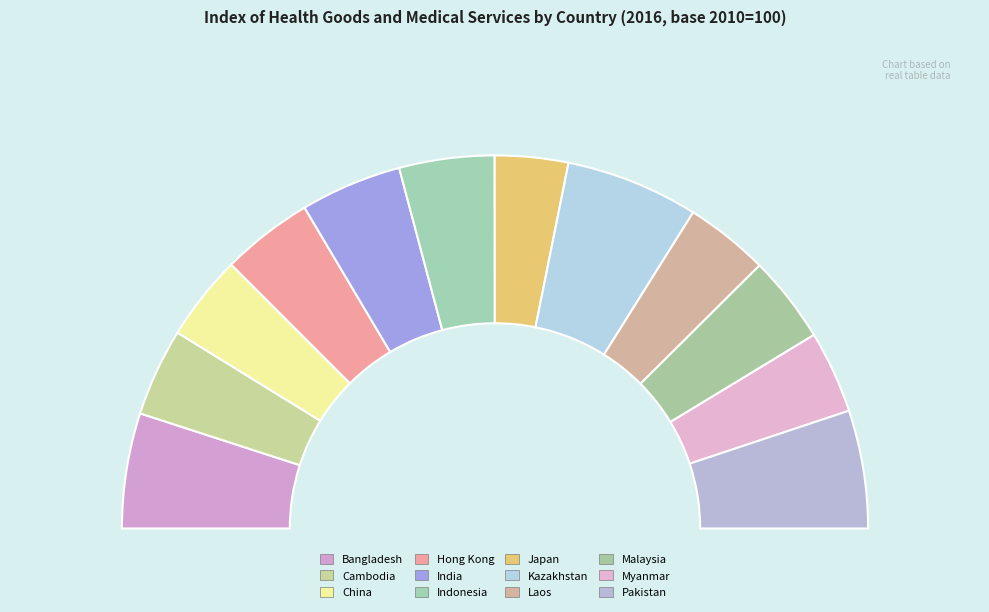

How much of the chart is everything except Cambodia?

92.4%